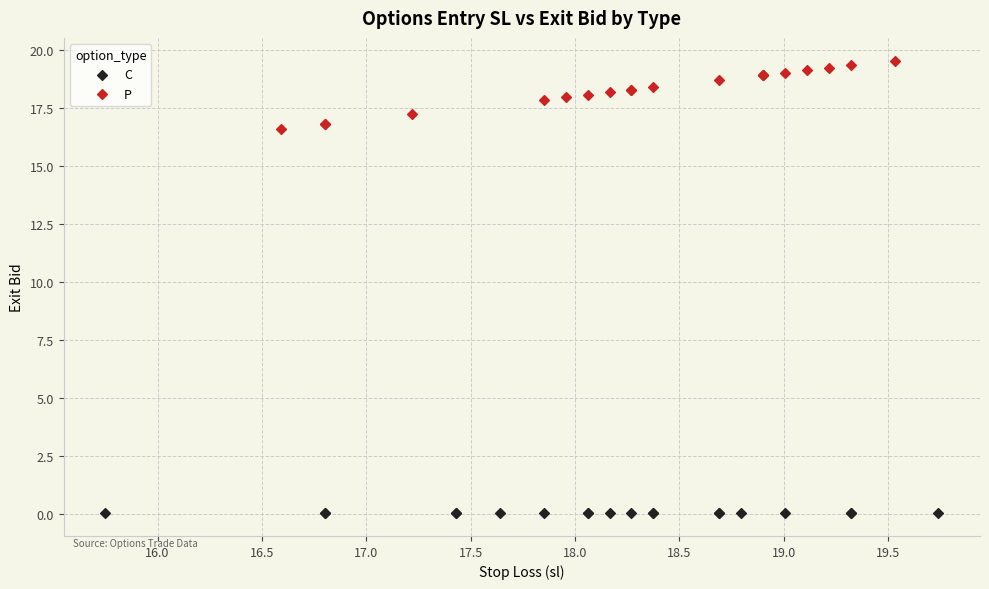

Which series reaches the minimum Y coordinate?

C